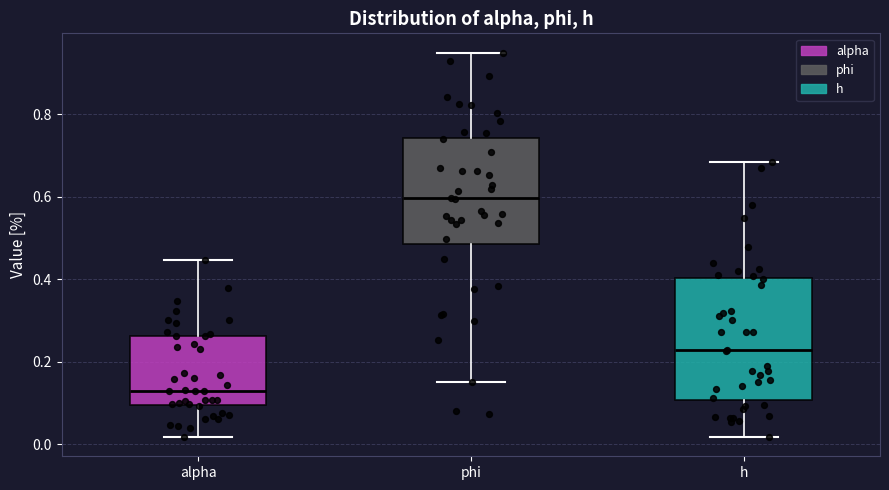

Which box has the highest median line?

phi